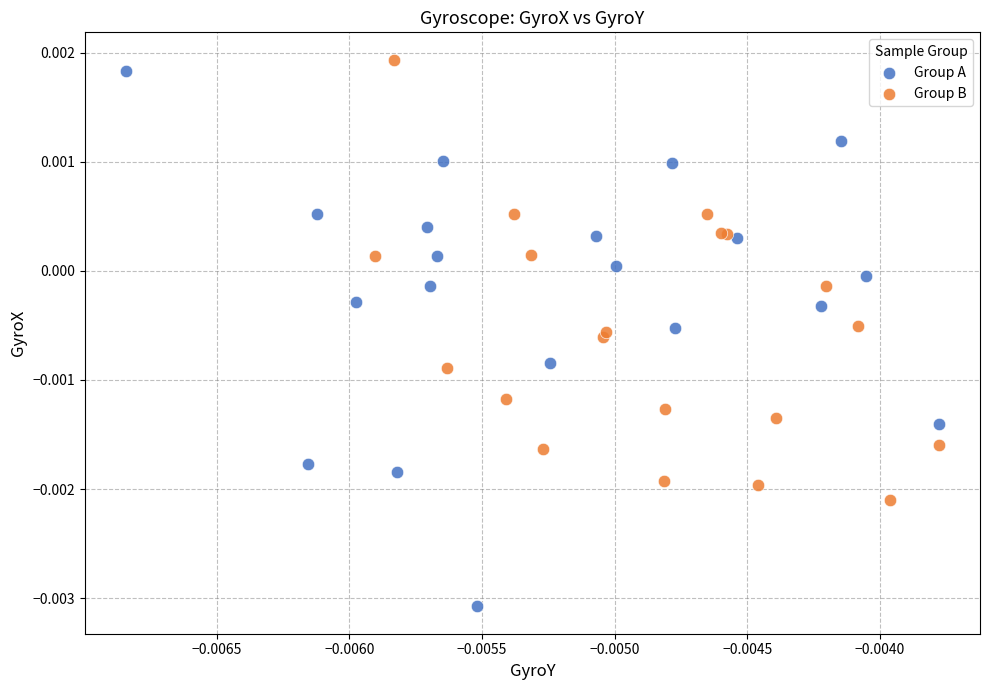

What are all the series names shown in the legend?

Group A, Group B